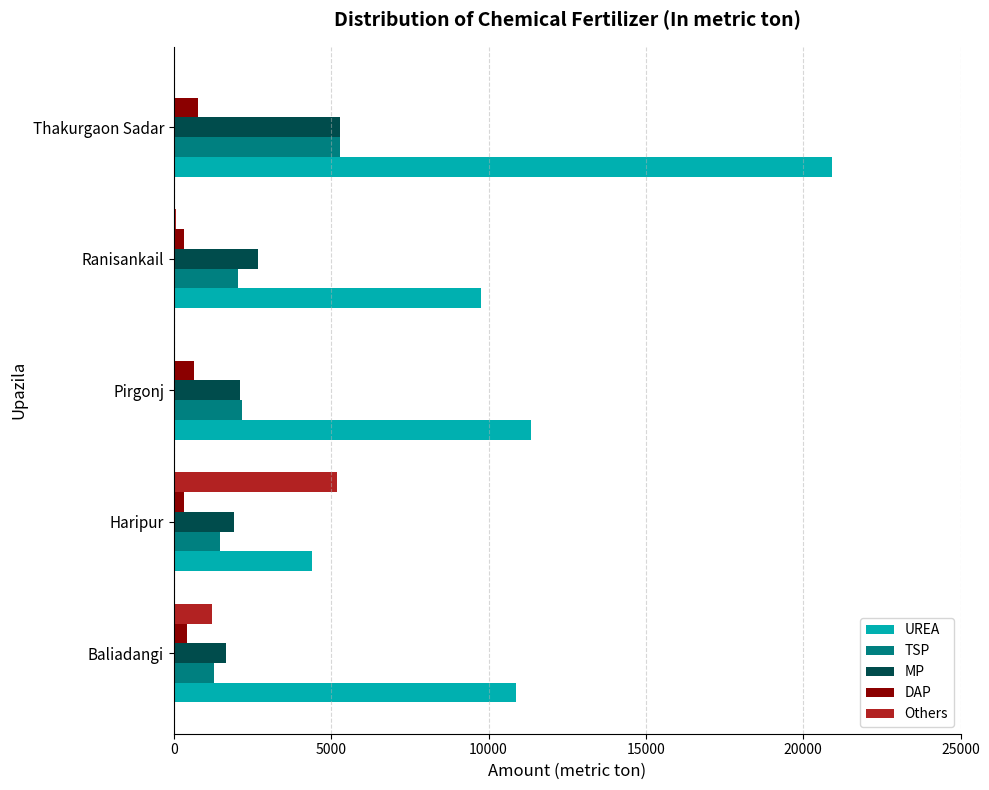

What are all the series names shown in the legend?

UREA, TSP, MP, DAP, Others